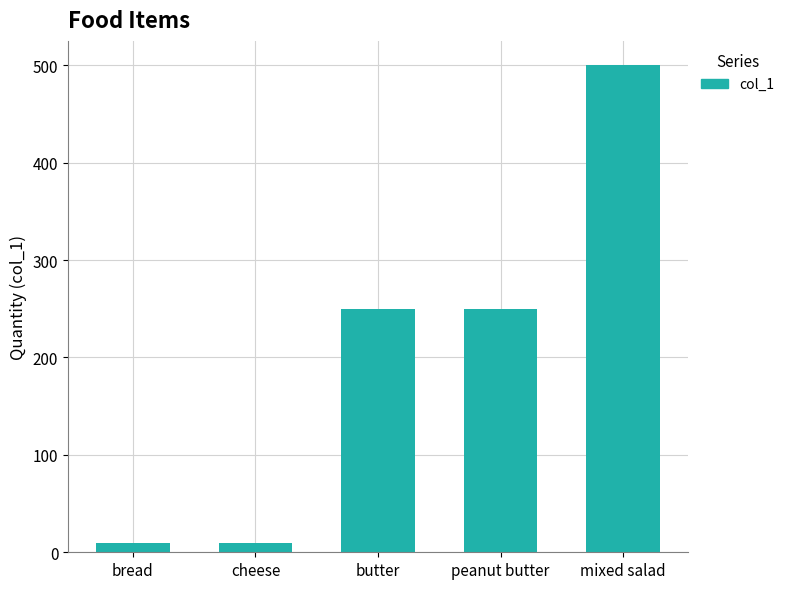

Which category has the highest value across all series?

mixed salad